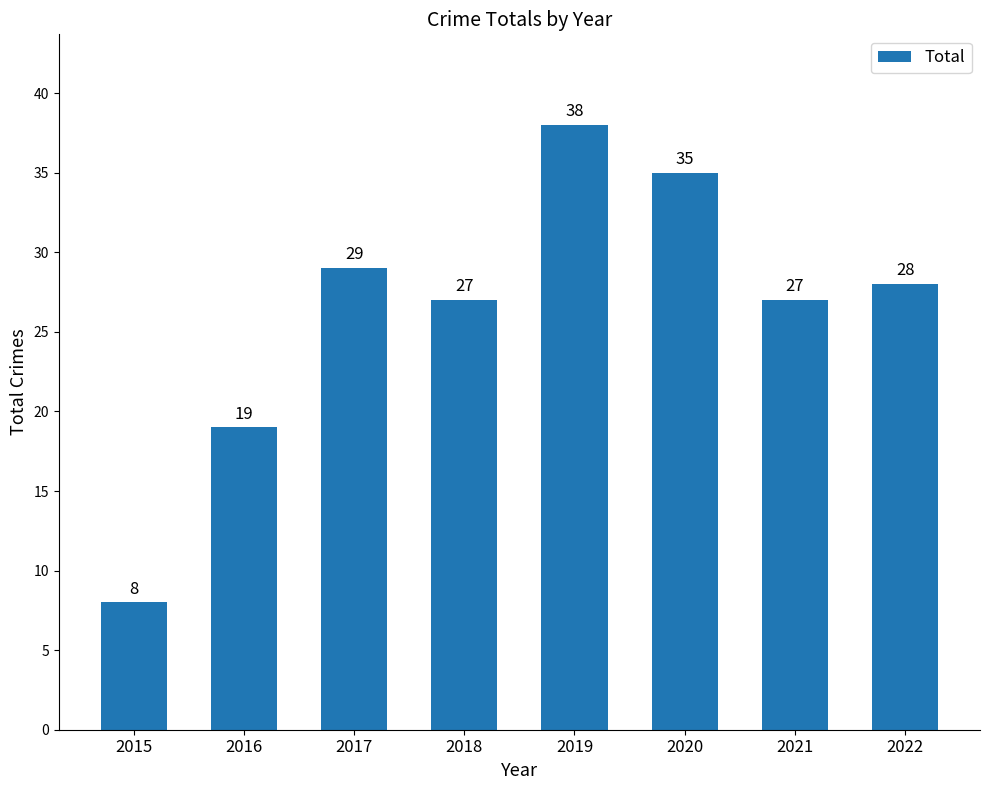

What is the change in value from 2017 to 2020?

+6